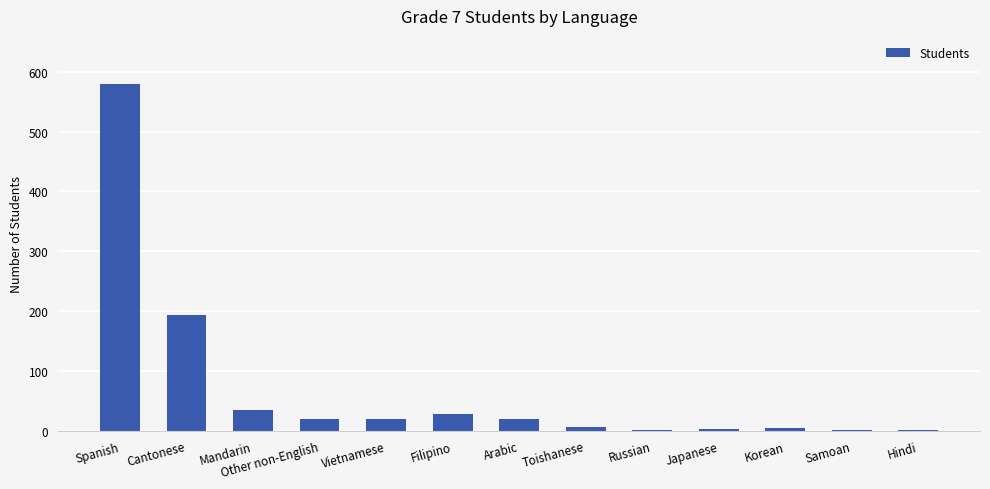

At which label is the value closest to 290?

Cantonese